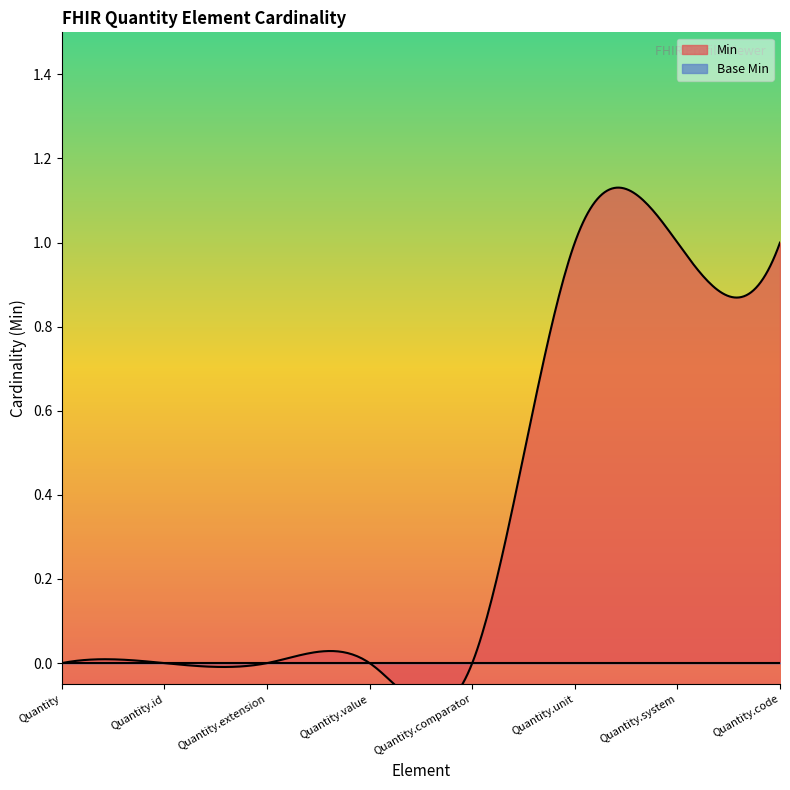

True or false: Min and Base Min intersect in this chart.

False